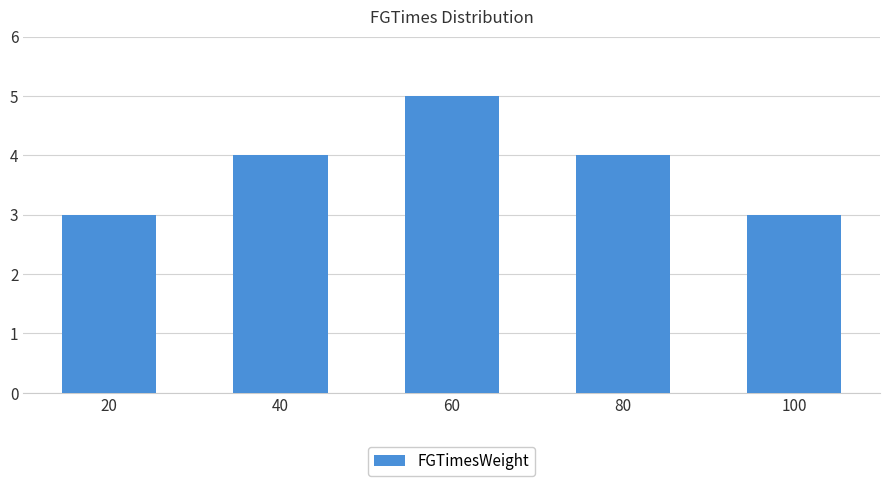

Approximately how many times larger is the value at 40 compared to 60?

0.8